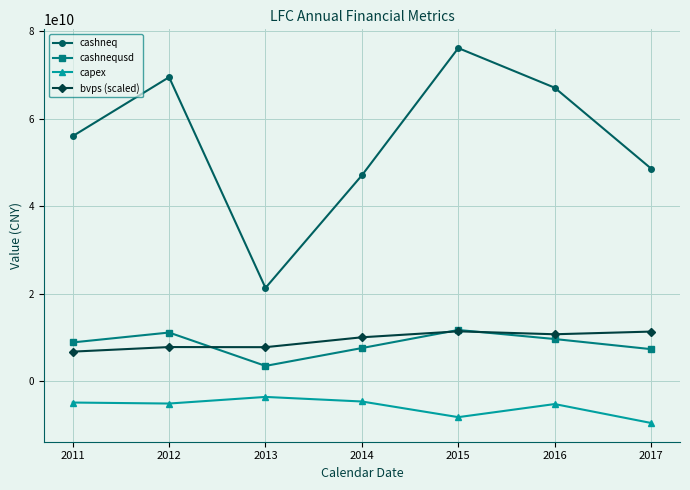

What is the sum of all cashnequsd values?

59849209748